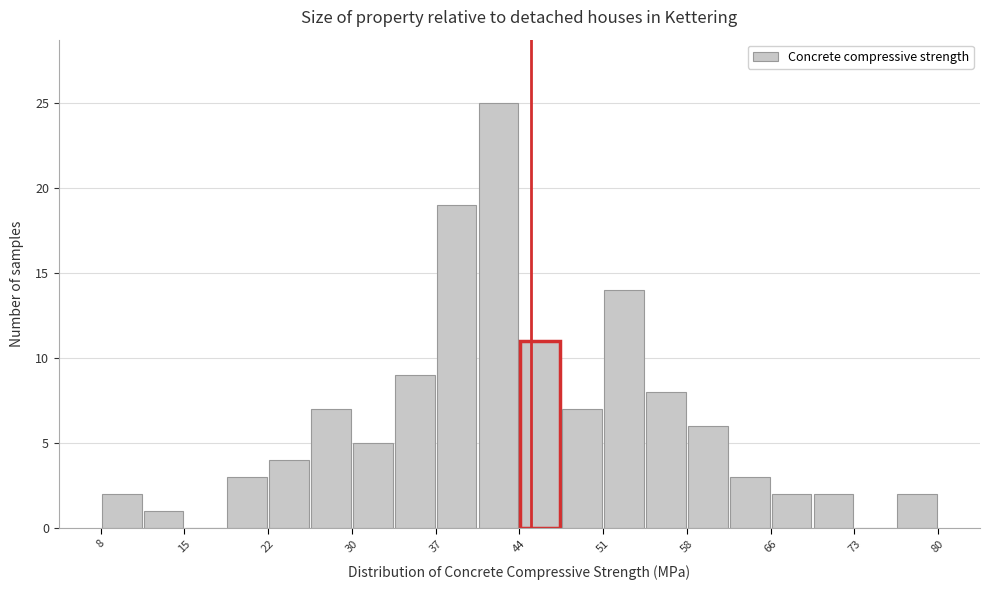

Around what value on the x-axis is the tallest bar? Give the approximate position of its centre, as read against the axis.

42